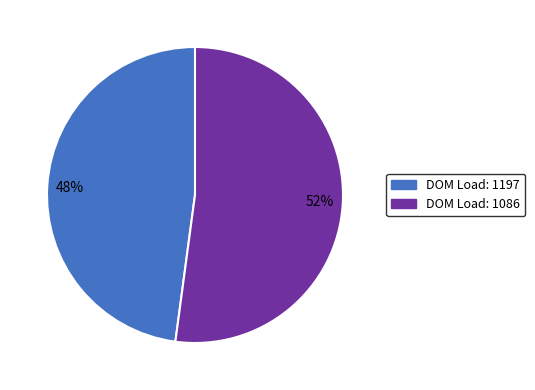

What is the majority slice?

52%